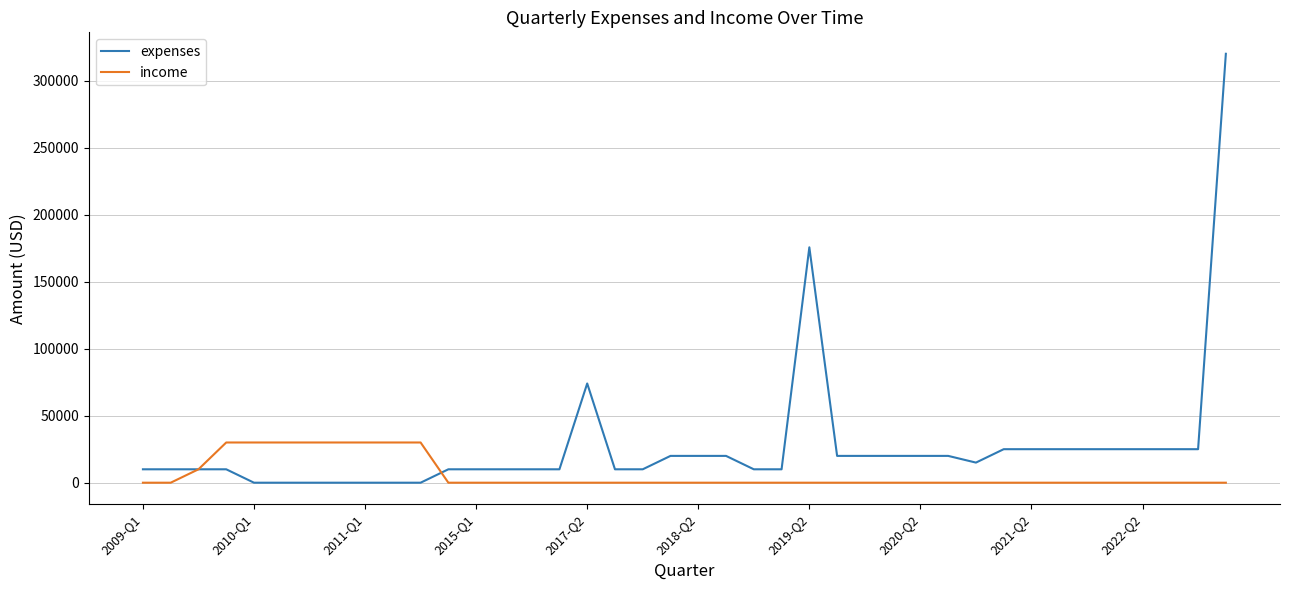

Rank the series by their average value, from highest to lowest.

expenses, income